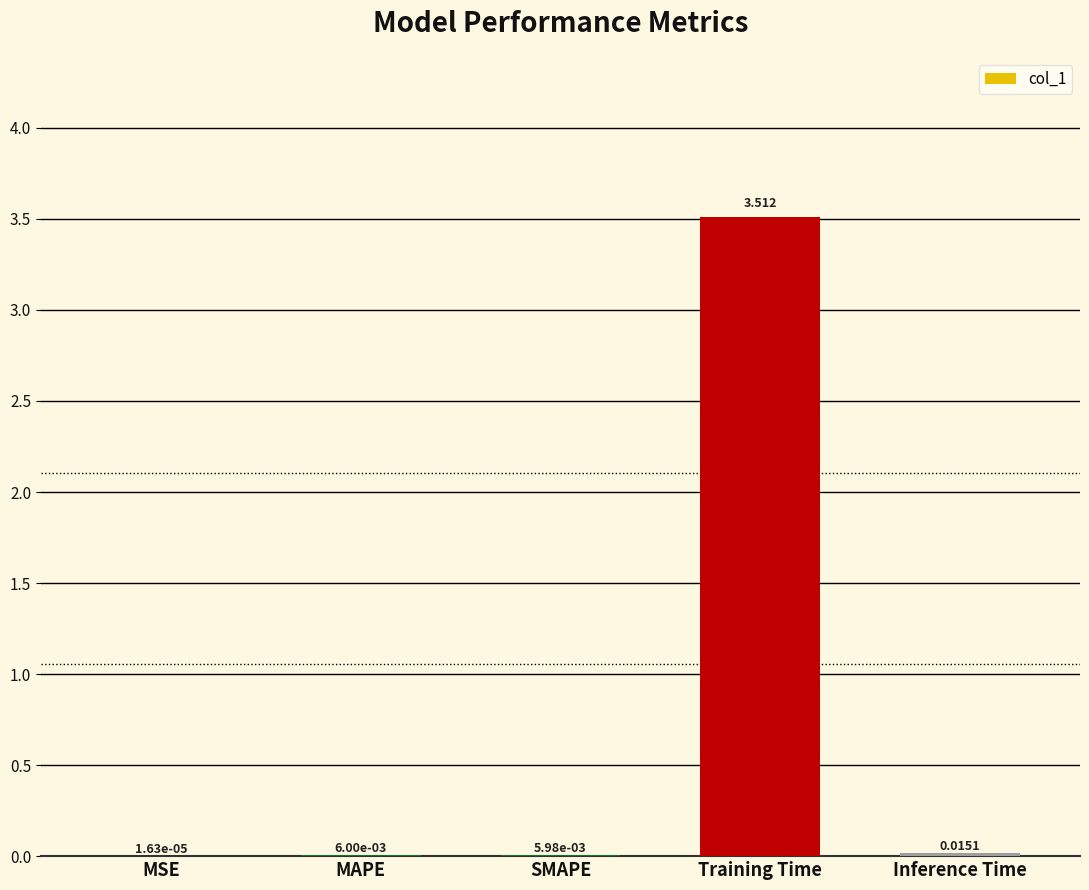

Which has a higher value, Training Time or SMAPE?

Training Time